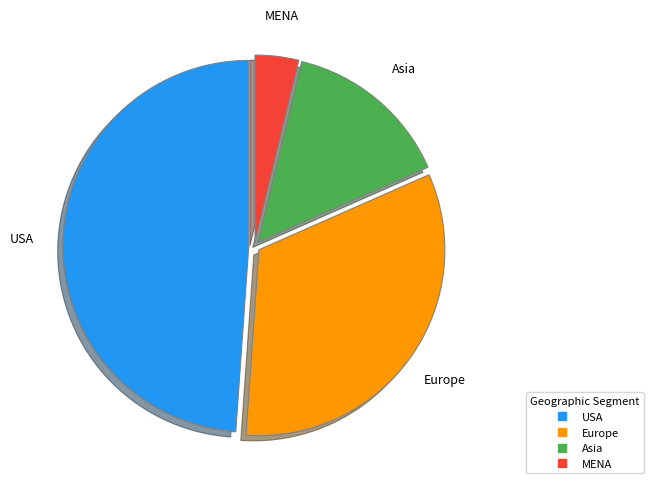

True or false: USA accounts for 63% of the total.

False